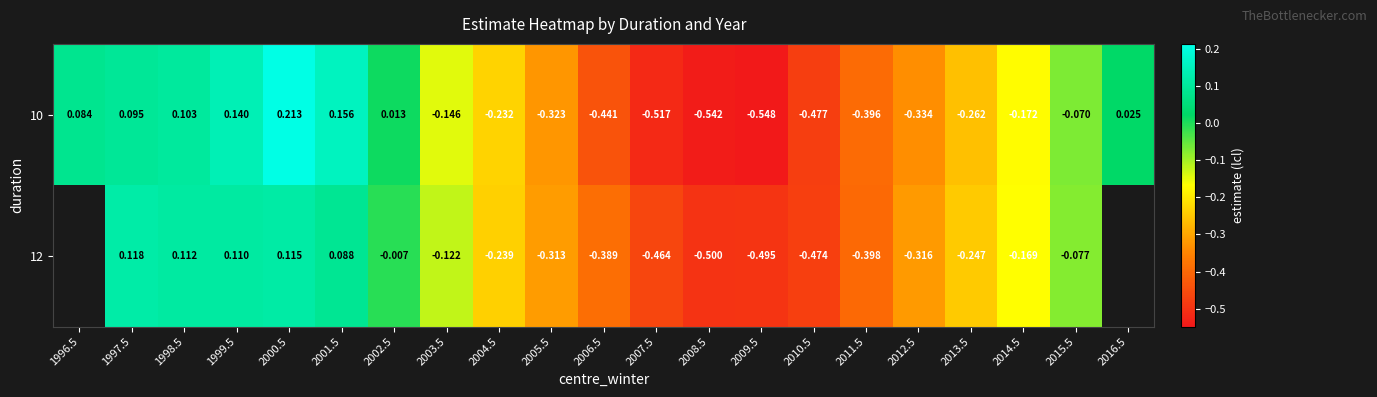

At which category does the chart reach its peak across all series?

2000.5